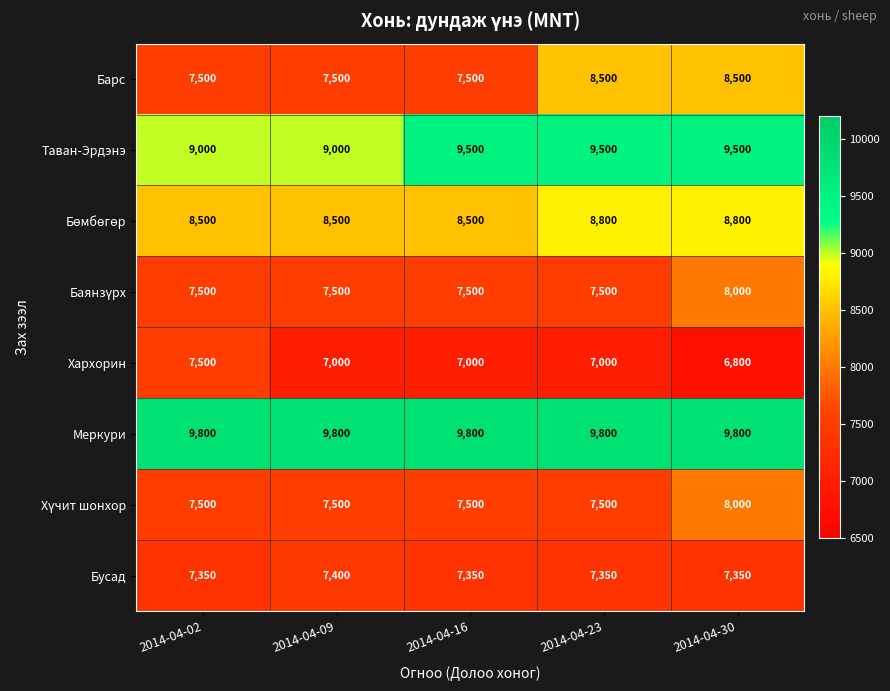

Read the Хархорин value at 2014-04-02.

7500